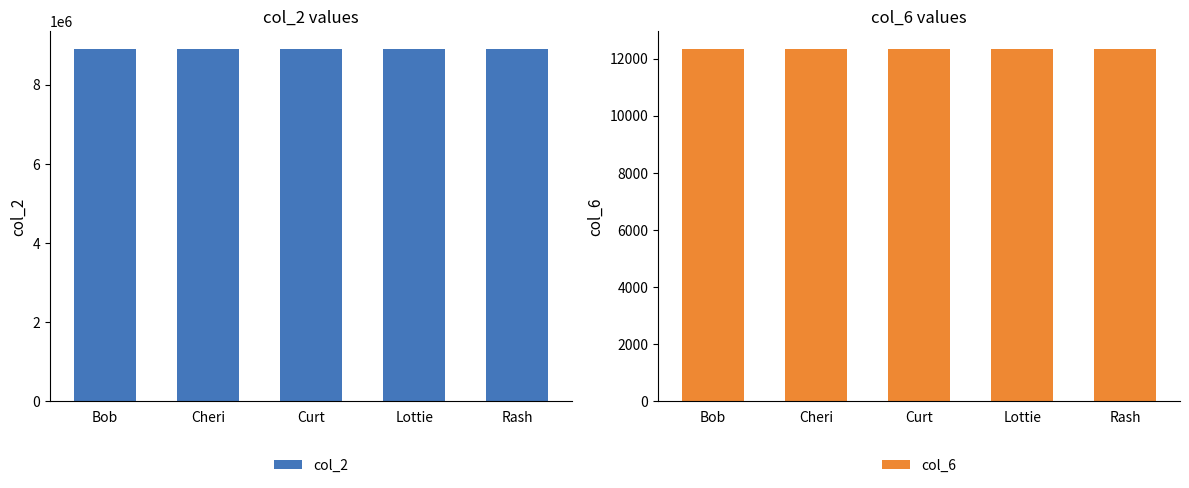

How many values in the col_2 series are below 8908478?

2